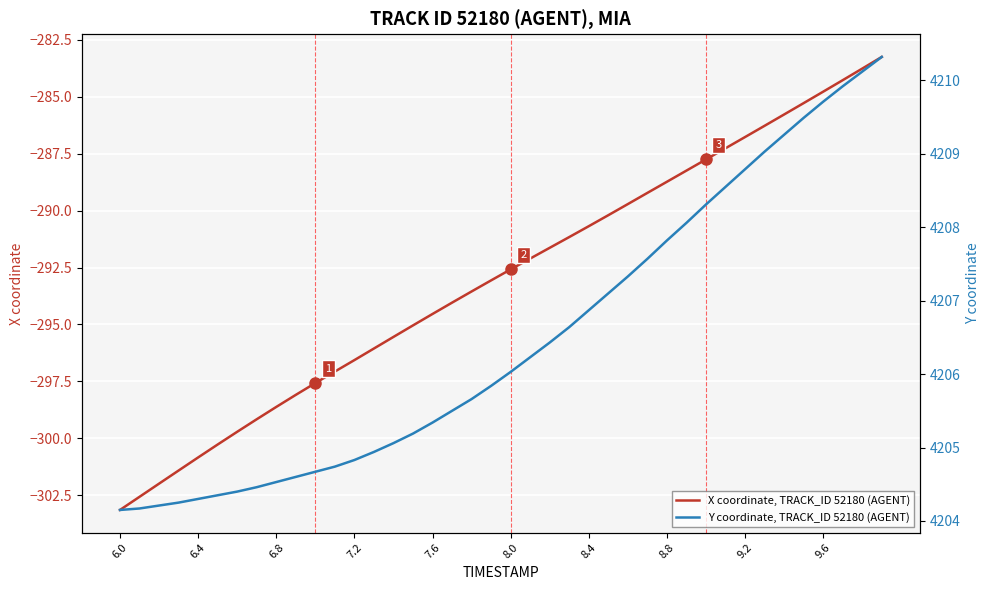

The X coordinate, TRACK_ID 52180 (AGENT) series shows -389.6 at 8.4. True or false?

False